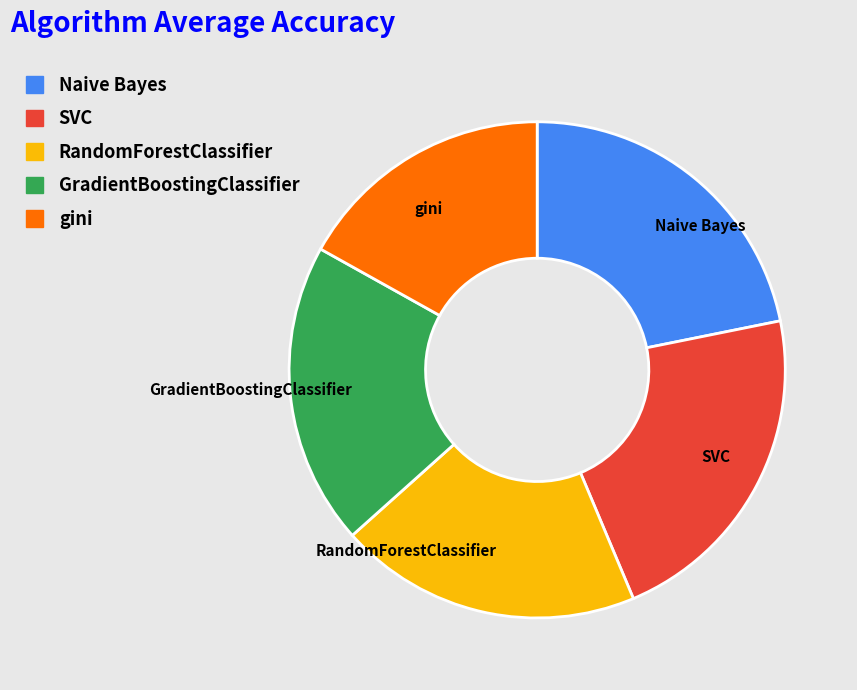

Does any single category account for the majority?

No